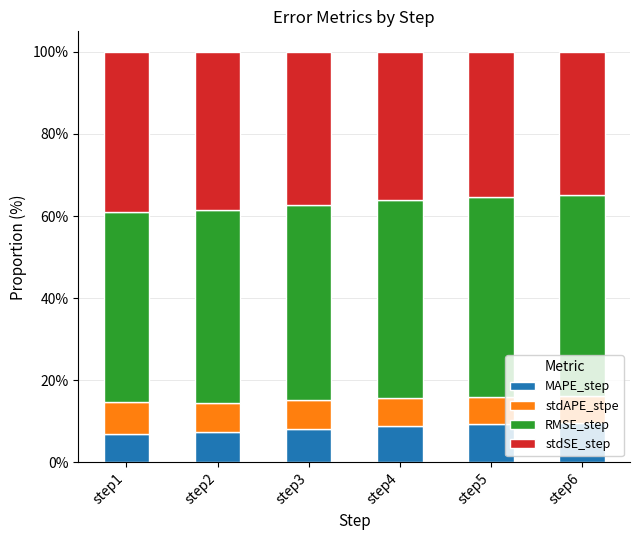

What is the total value across all series at step5?

100.0